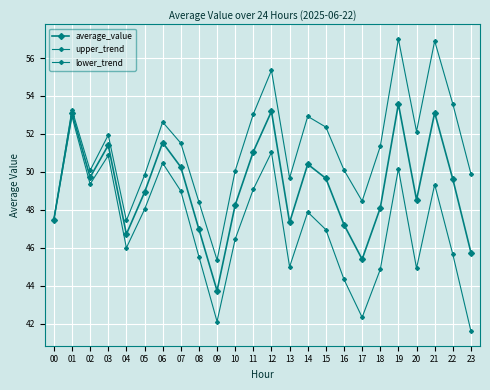

How many distinct data groups are displayed?

3